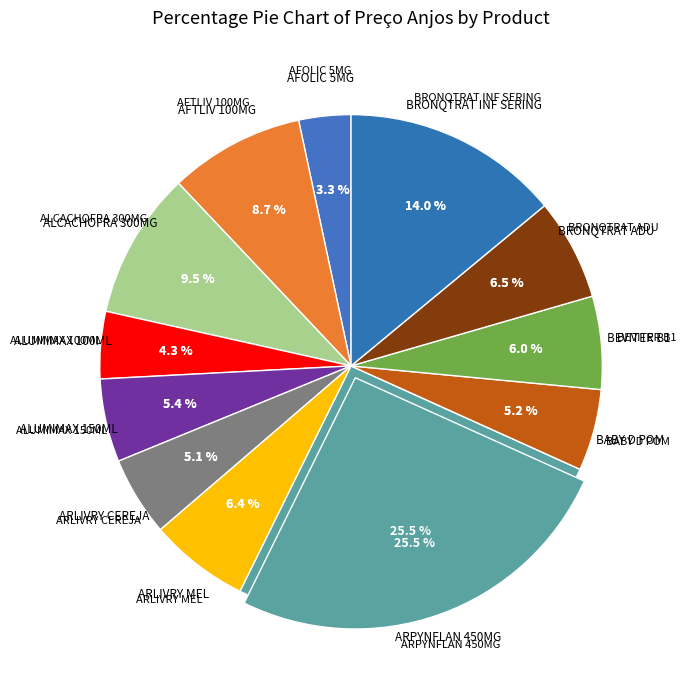

How many slices are in this pie chart?

12